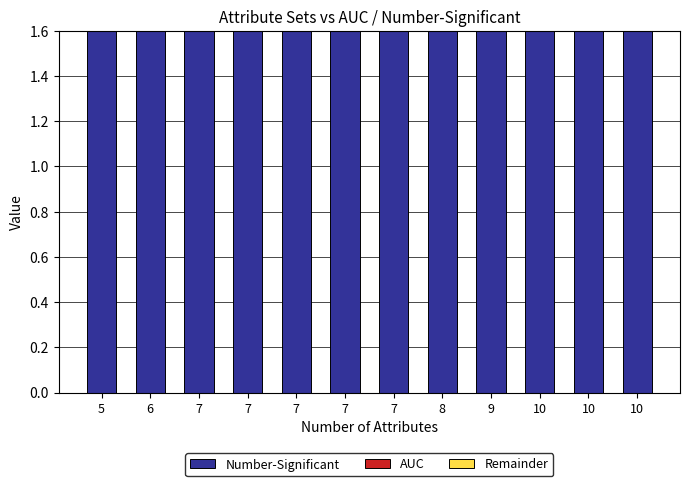

How many groups of bars are there?

12